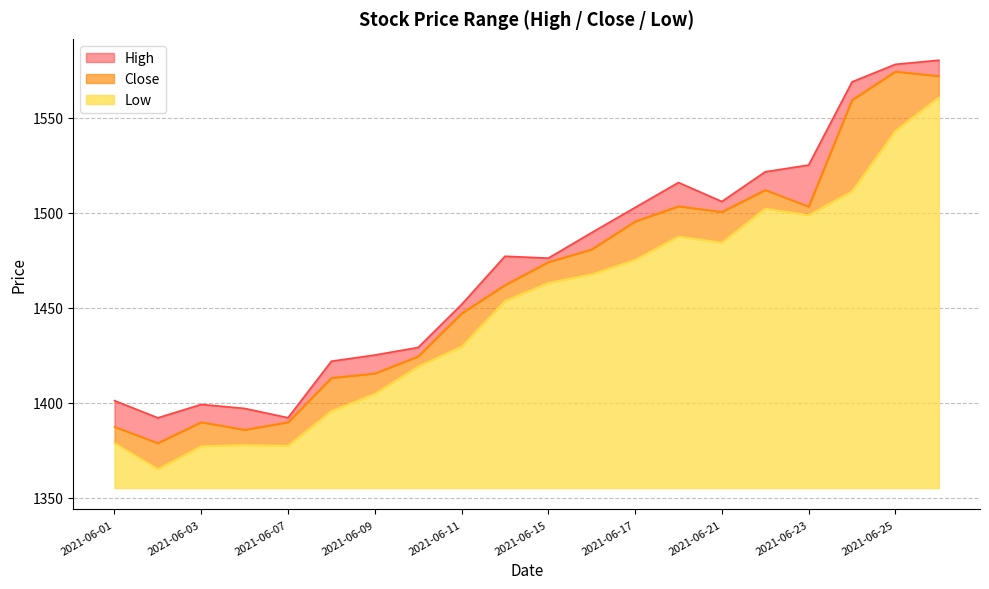

At how many categories does at least one series exceed 1575?

2